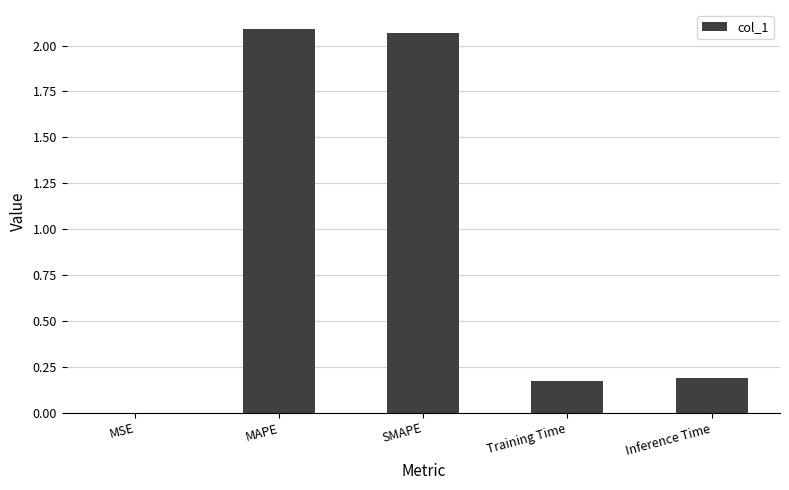

The chart shows a value of 0.0 at MSE. True or false?

True